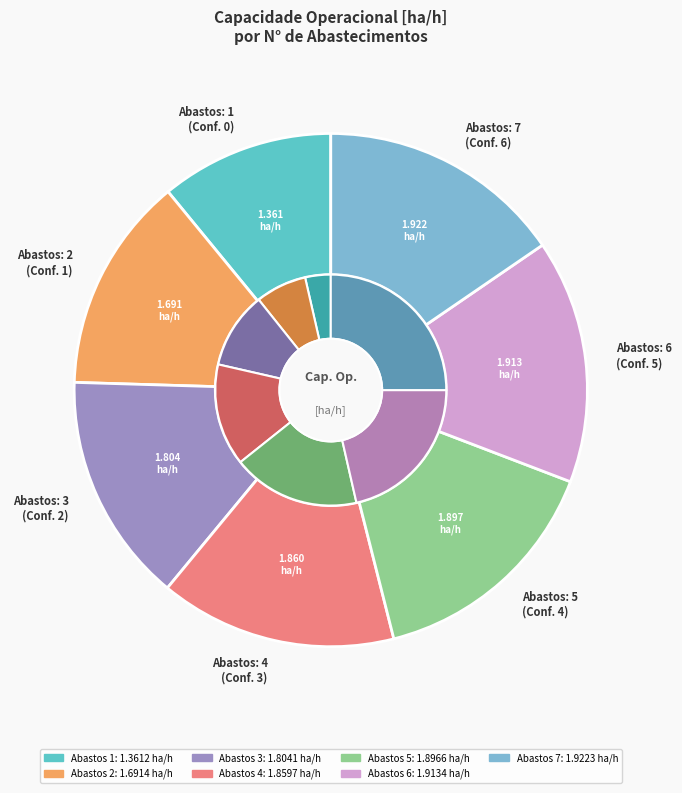

What percentage is NOT represented by 0?

89.1%